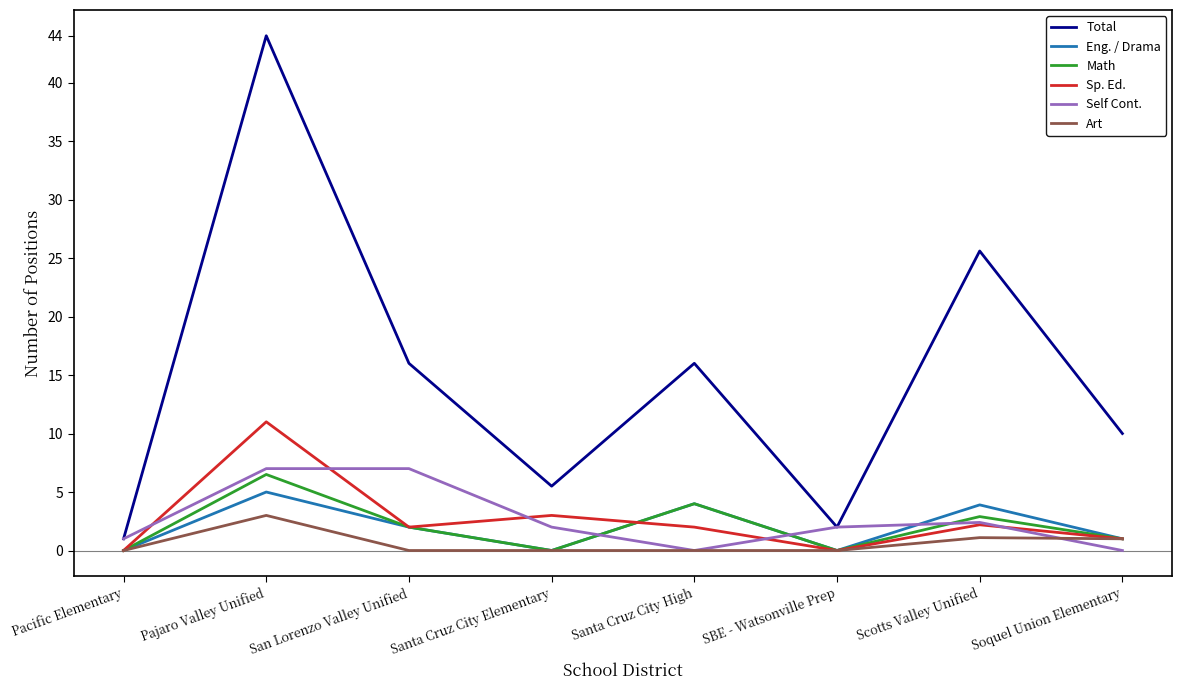

Which series has the widest spread of values?

Total